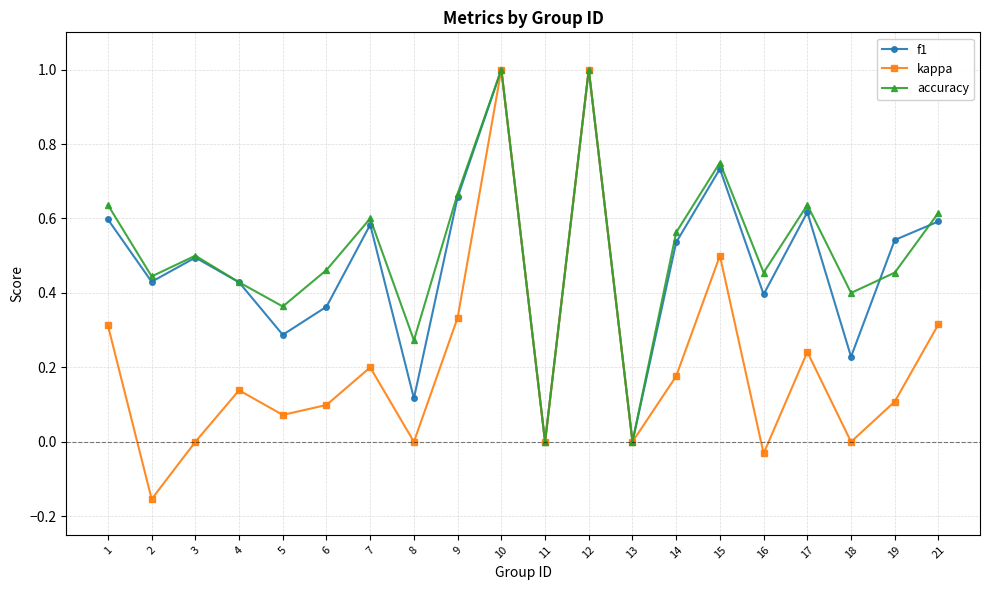

At 8, list the series in order from largest to smallest.

accuracy, f1, kappa